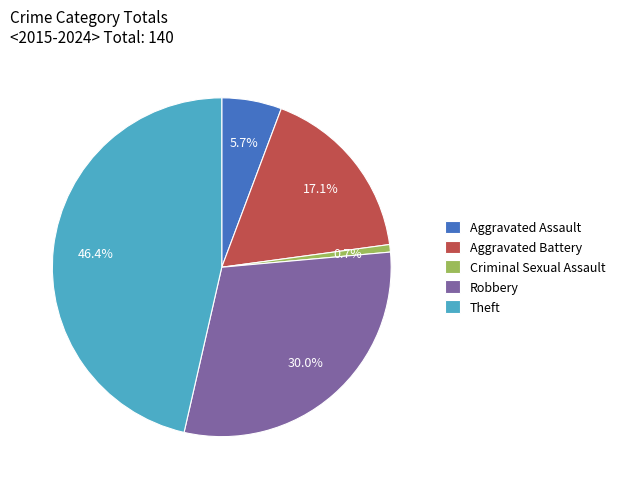

Rank the categories by value from lowest to highest.

Criminal Sexual Assault, Aggravated Assault, Aggravated Battery, Robbery, Theft